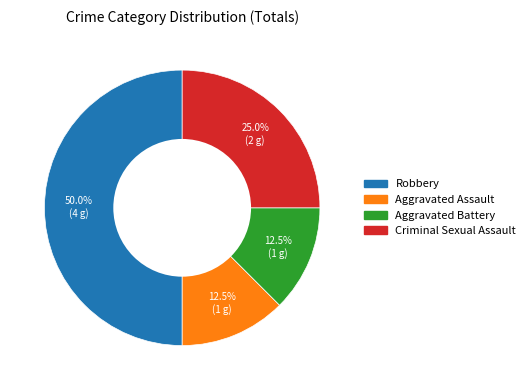

How many slices are in this pie chart?

4